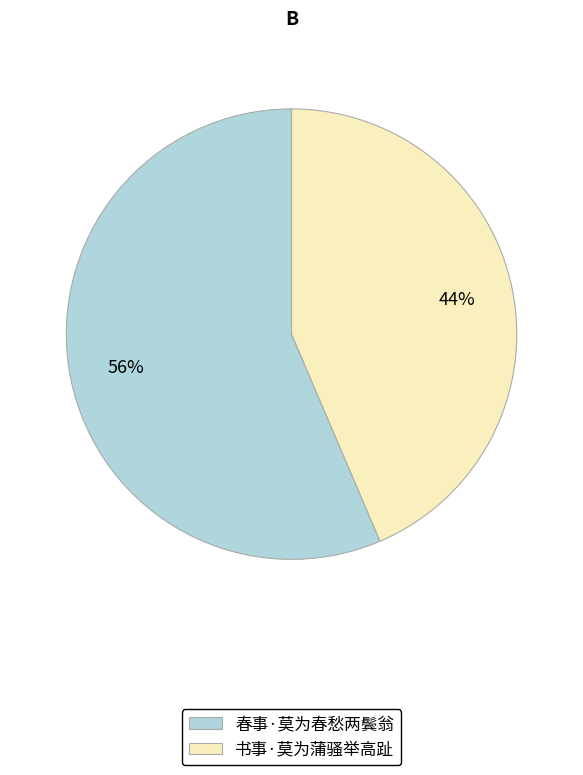

To the nearest percent, what percentage of the pie is 书事·莫为蒲骚举高趾?

44%